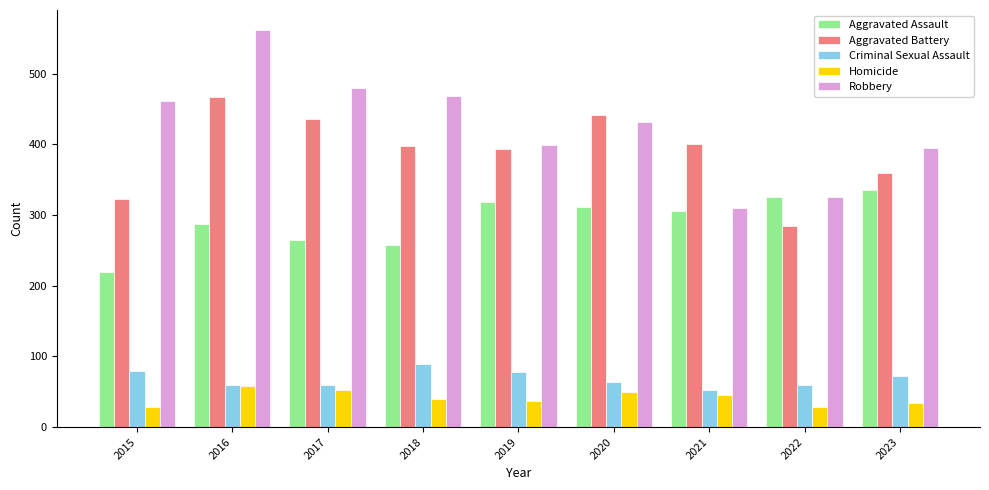

What is the total value across all series at 2016?

1434